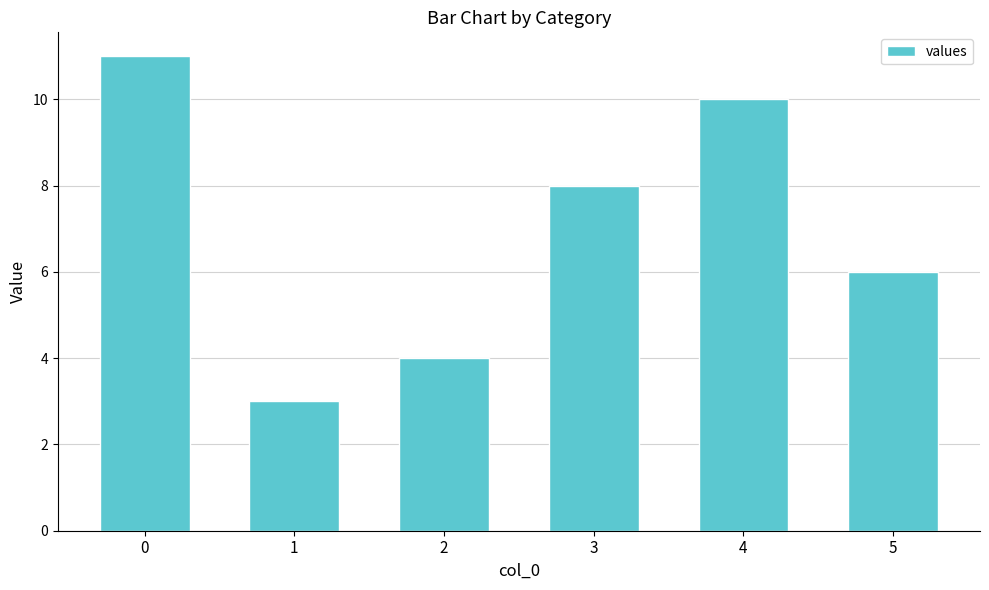

Reading right to left, what are all the values shown in this chart?

6	10	8	4	3	11